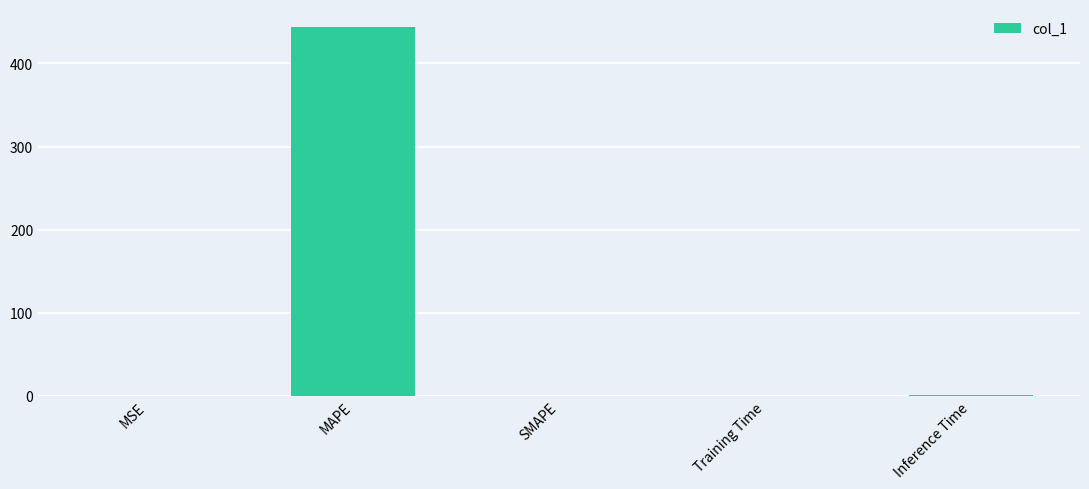

Read the value at MAPE.

443.4